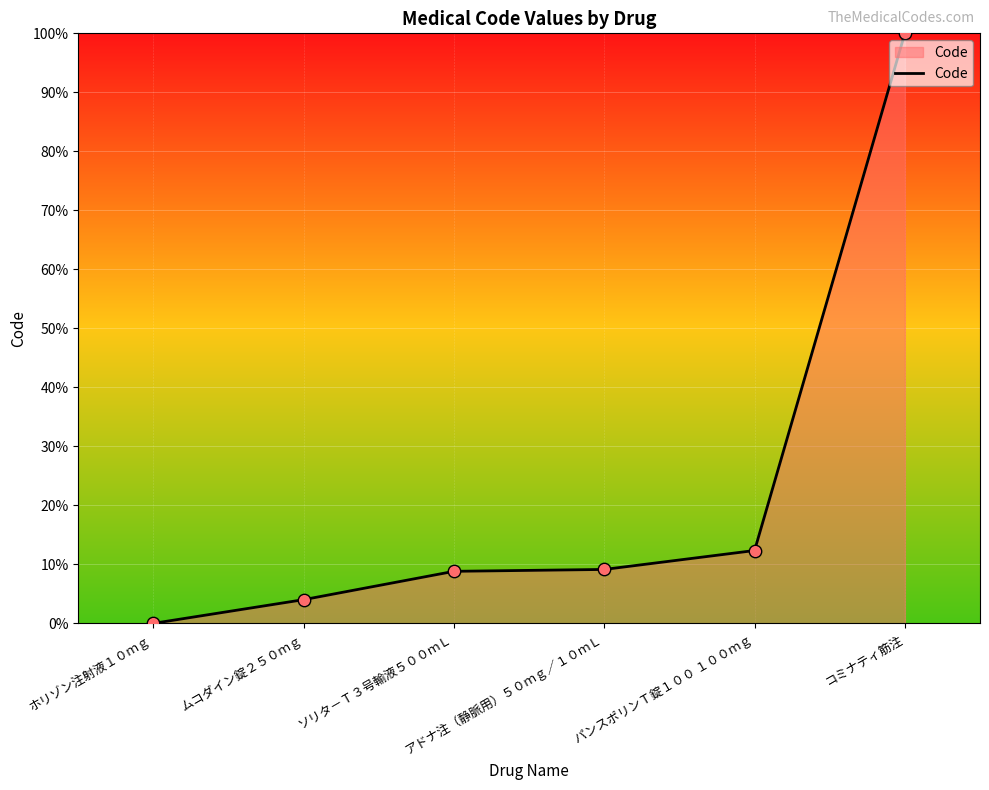

What is the ratio of the value at ソリタ－Ｔ３号輸液５００ｍＬ to the value at コミナティ筋注?

0.1